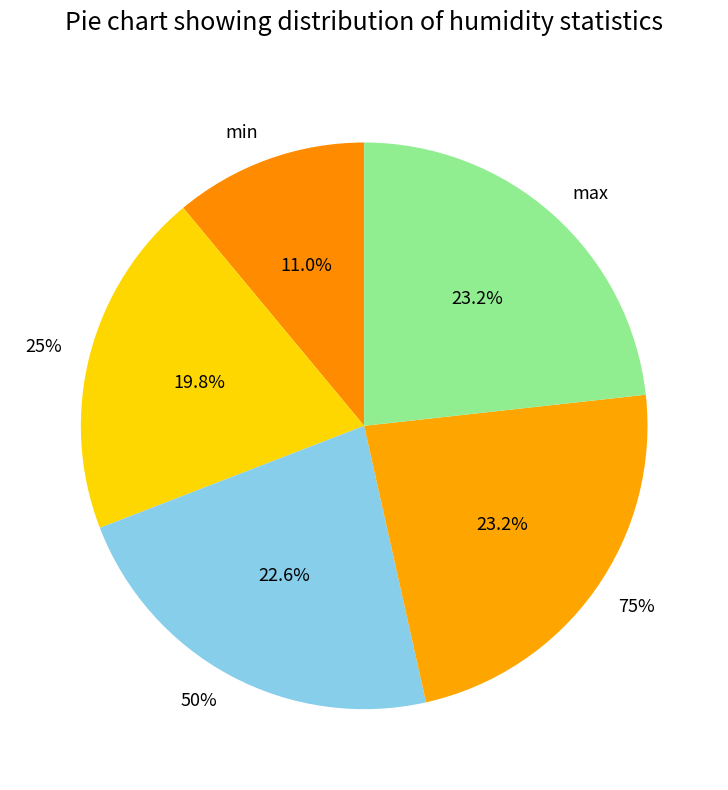

The 75% slice represents 23% of the pie. True or false?

True